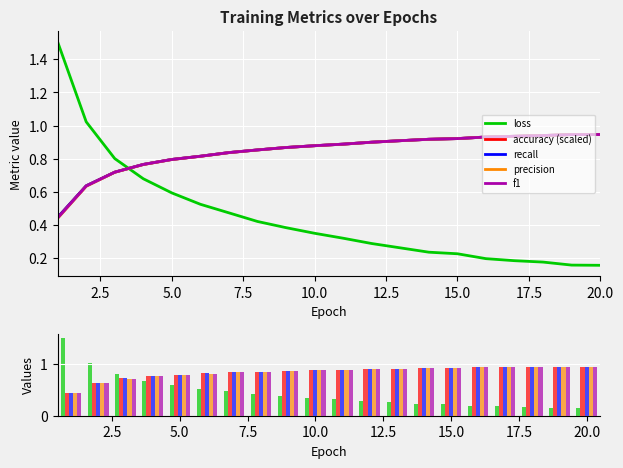

What is the difference between the maximum and second lowest values in the accuracy (scaled) series?

0.3